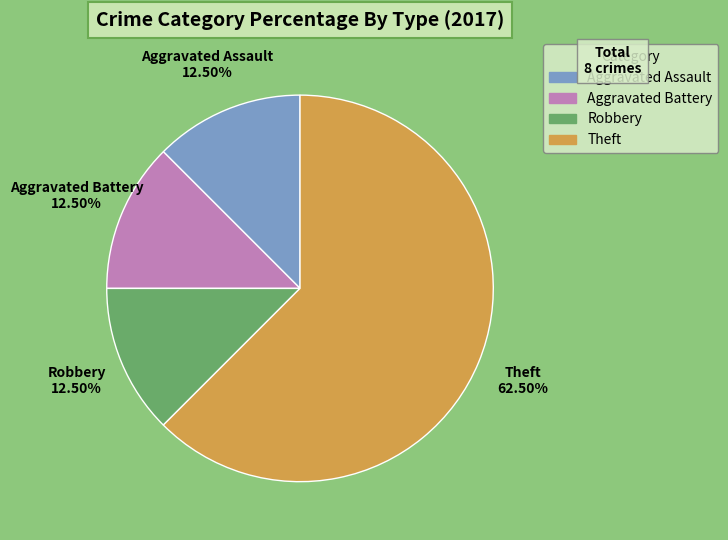

To the nearest percent, what is the average slice percentage?

25%